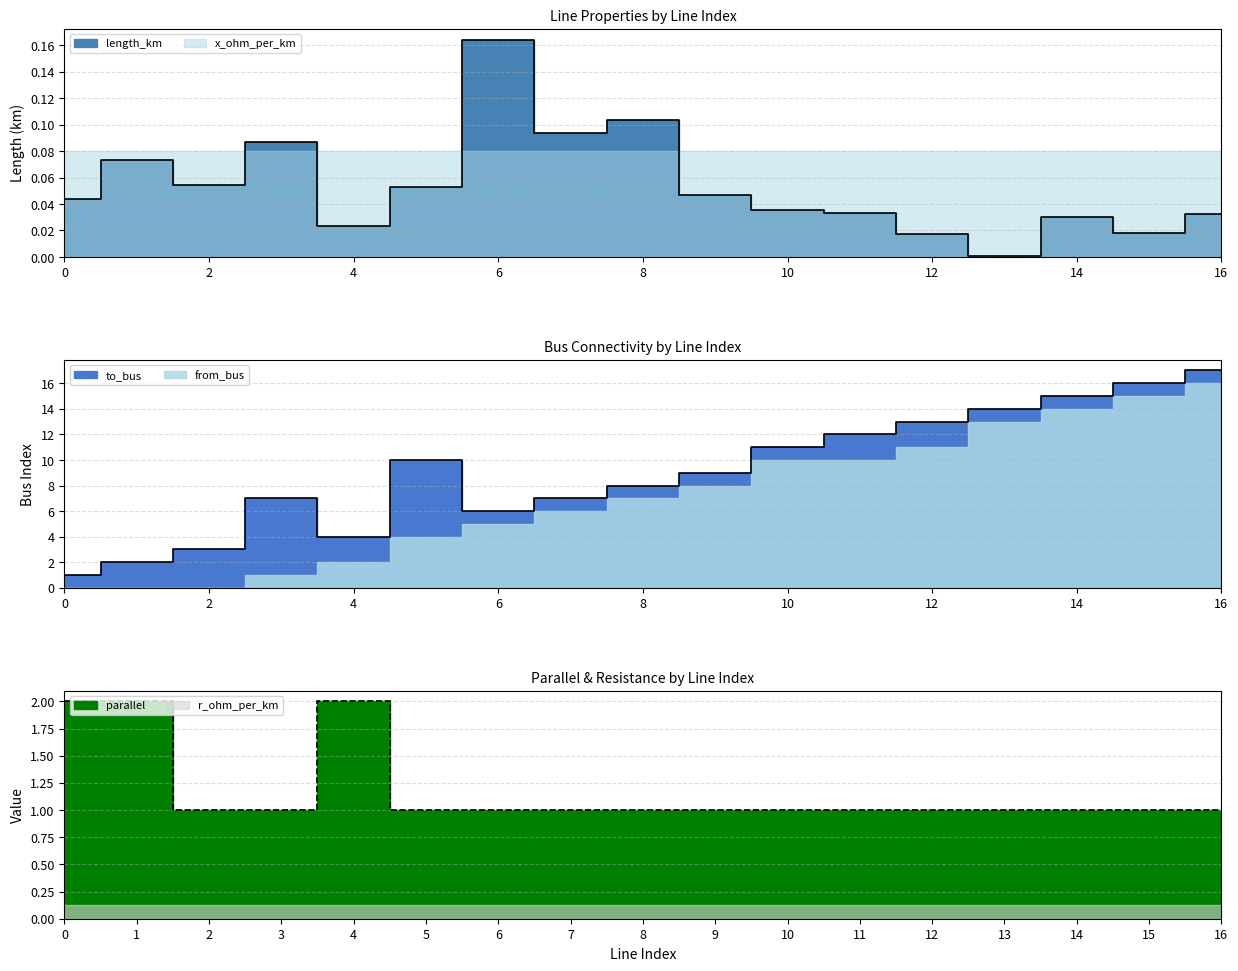

Which has a higher value, 12 or 11?

11